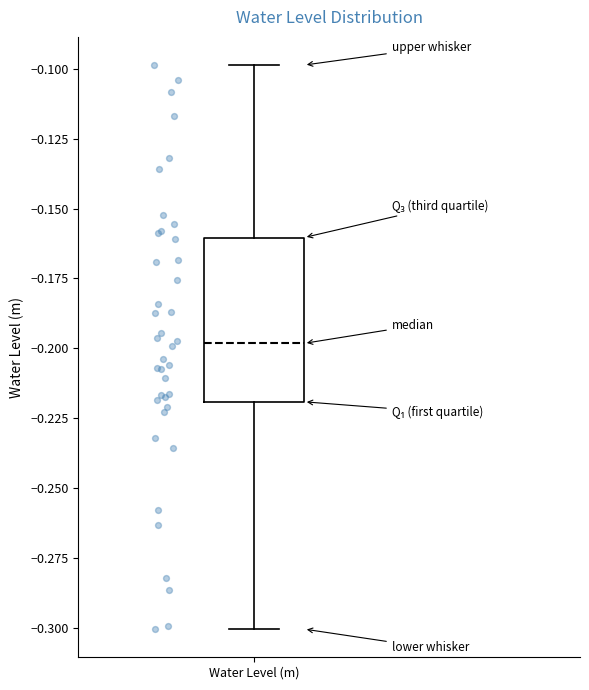

Where does the upper whisker of the box for Water Level (m) end on the y-axis? The values are not printed on the chart, so give them approximately, as read against the axis.

-0.10